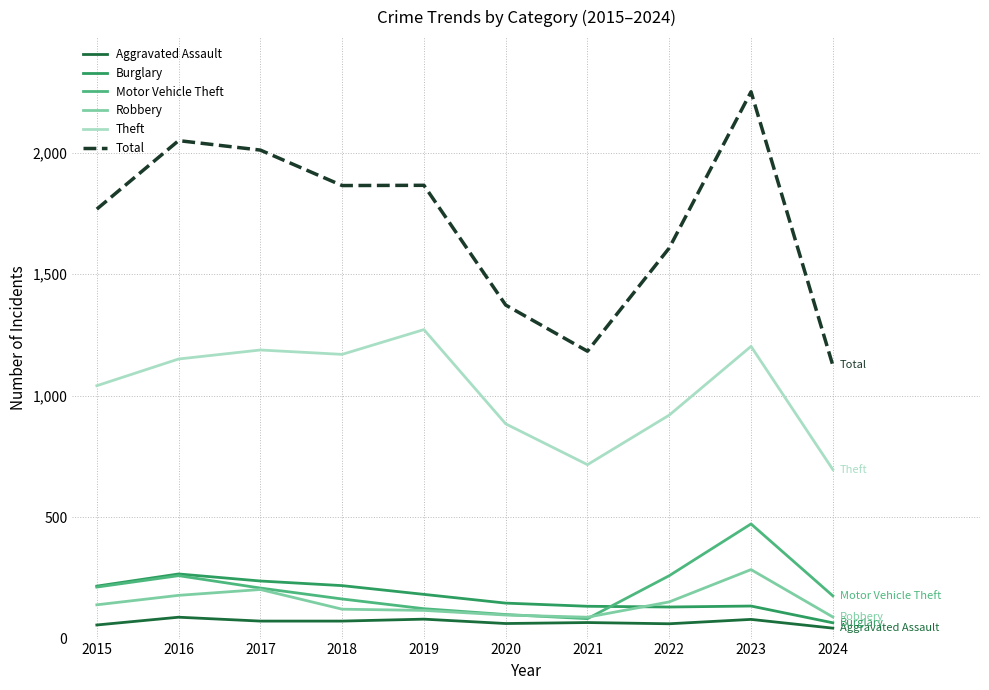

True or false: Total and Burglary intersect in this chart.

False